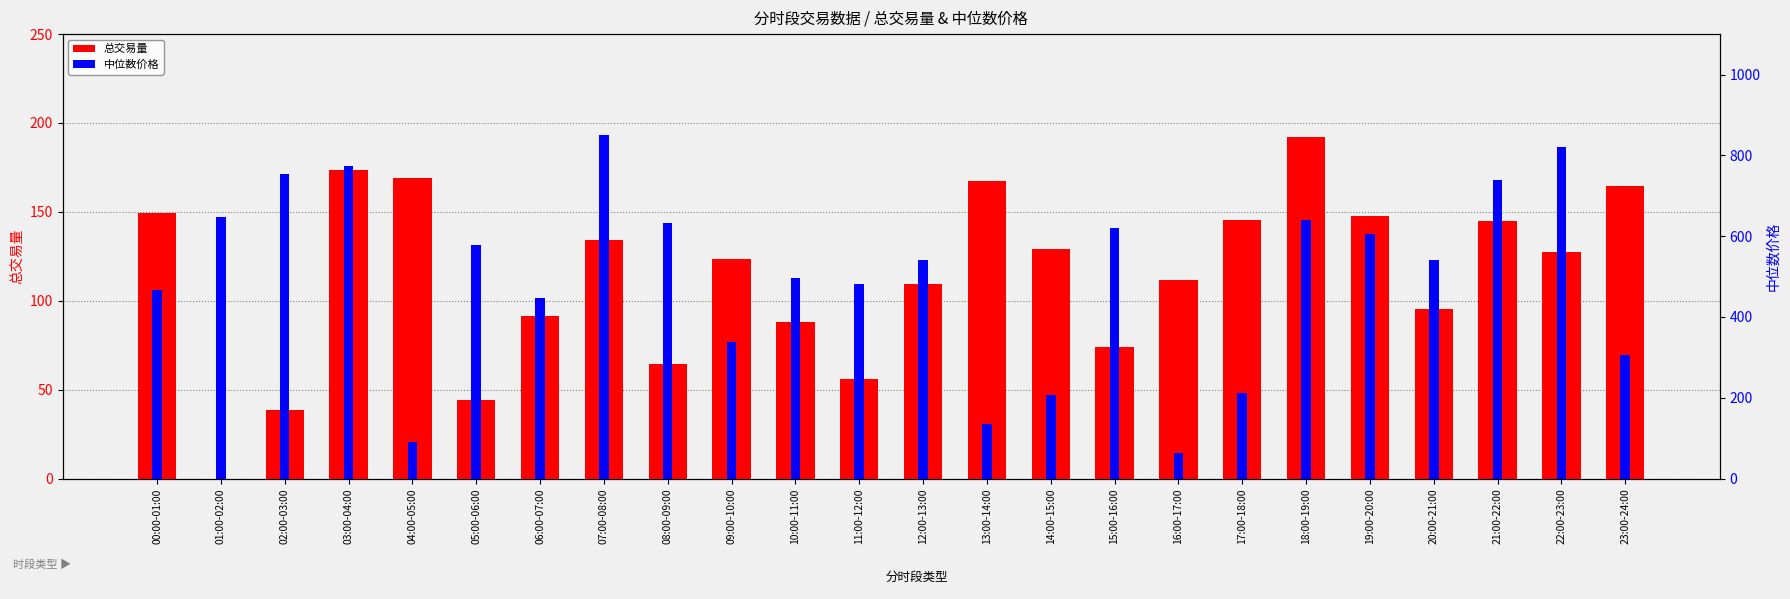

Between 15:00-16:00 and 14:00-15:00, which is larger?

14:00-15:00